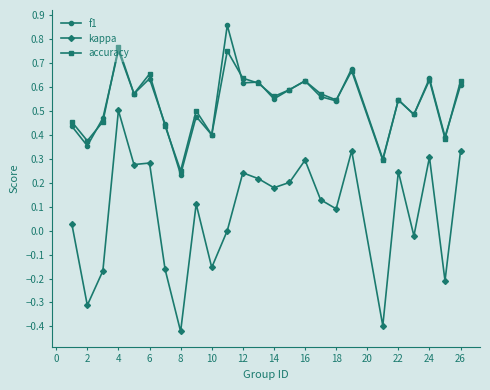

Which series has the widest spread of values?

kappa